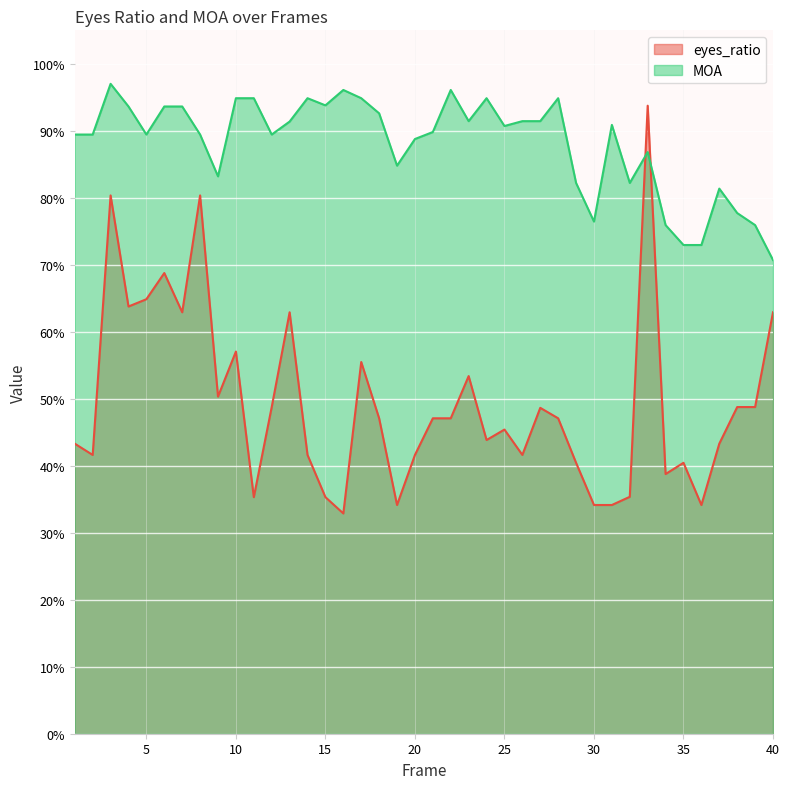

What is the difference between the MOA values at 40 and 39?

0.1